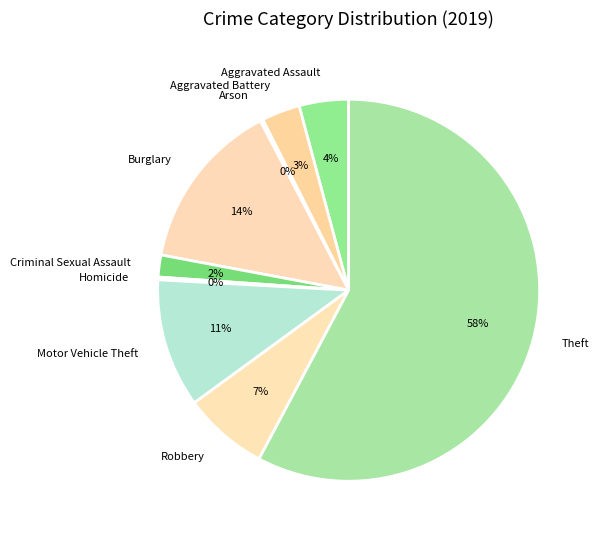

The Theft slice represents 58% of the pie. True or false?

True